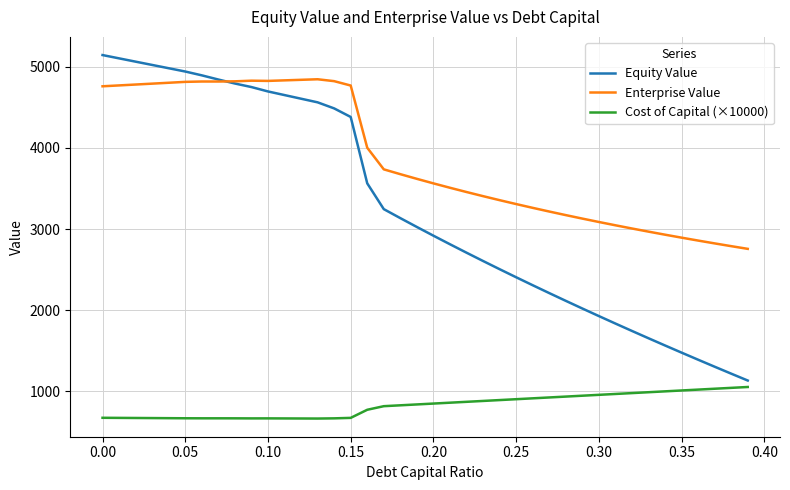

What is the average value of the Enterprise Value series?

3863.0